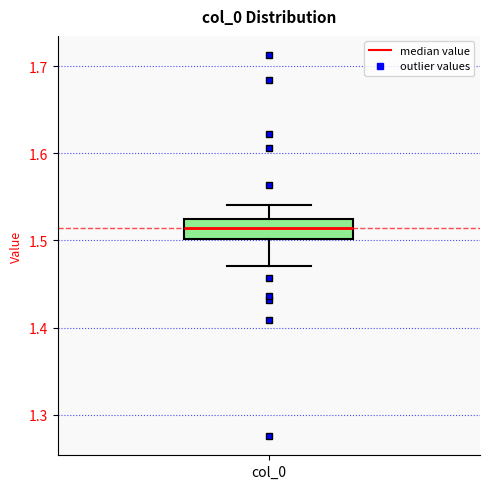

Read this box plot against the y-axis: the position of the median line, the range covered by the box, and the ends of both whiskers. The values are not printed on the chart, so give them approximately, as read against the axis.

median 1.51, box 1.50 to 1.52, whiskers 1.47 to 1.54